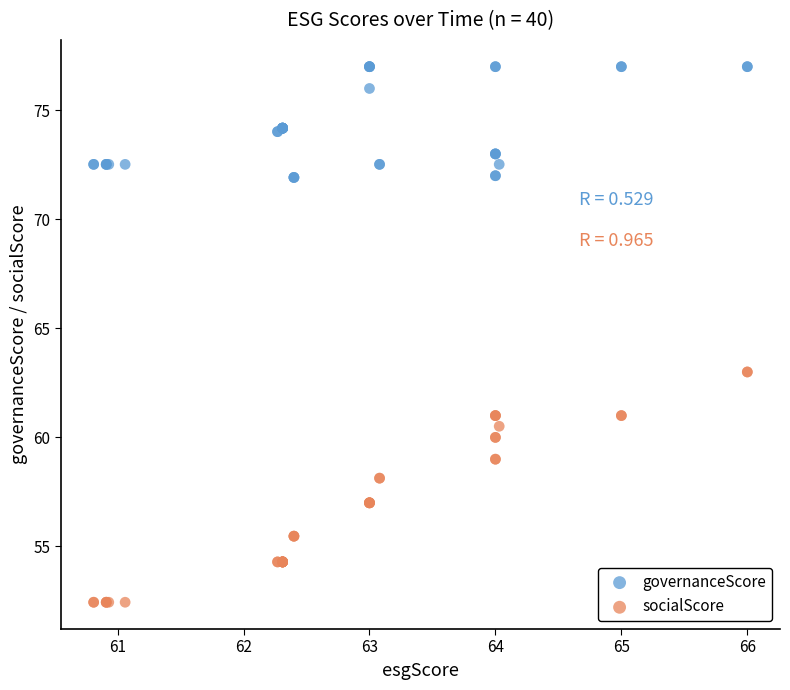

What are all the series names shown in the legend?

governanceScore, socialScore